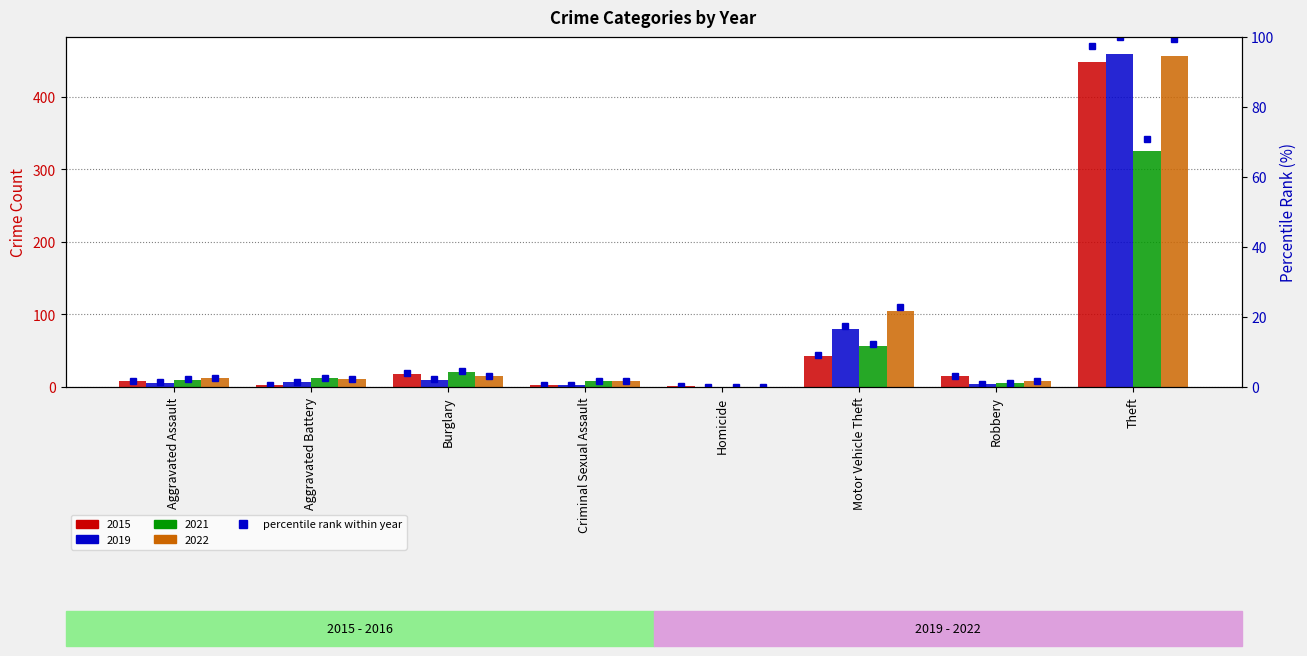

Which label corresponds to the largest value in the chart?

Theft